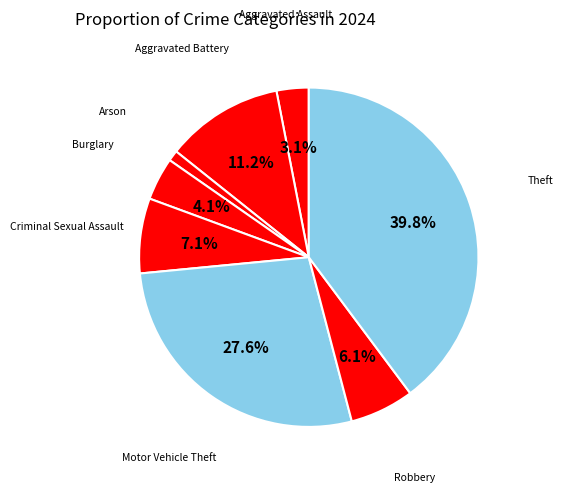

Rank the categories by value from lowest to highest.

Arson, Aggravated Assault, Burglary, Robbery, Criminal Sexual Assault, Aggravated Battery, Motor Vehicle Theft, Theft